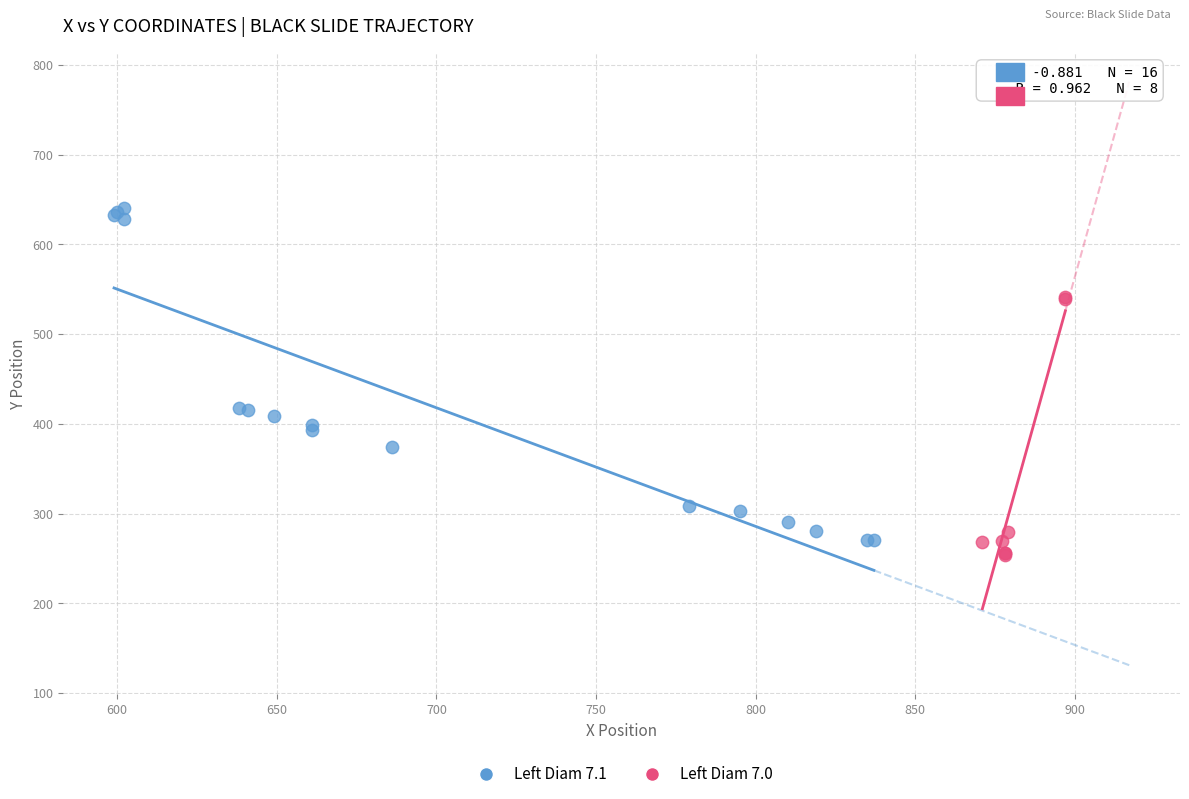

Which series contains the highest Y value?

Left Diam 7.1